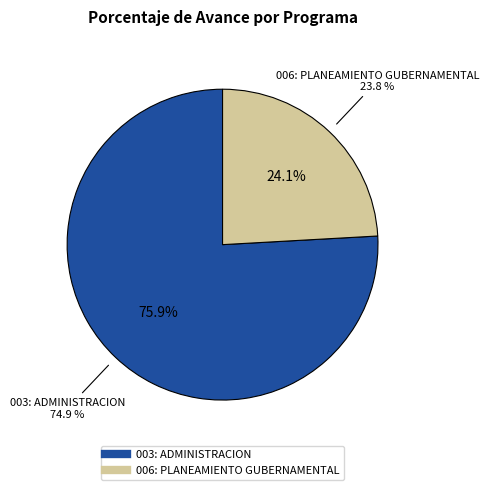

How many segments does this pie chart have?

2